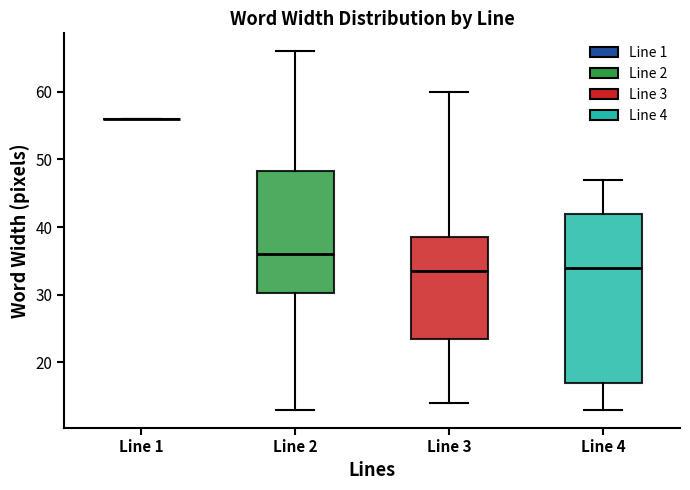

Reading left to right, read every box against the y-axis: the position of its median line, the range the box covers, and the ends of its whiskers. The values are not printed on the chart, so give them approximately, as read against the axis.

Line 1: box collapsed to a line at 56, whiskers 56 to 56
Line 2: median 36, box 30 to 48, whiskers 13 to 66
Line 3: median 34, box 24 to 39, whiskers 14 to 60
Line 4: median 34, box 17 to 42, whiskers 13 to 47